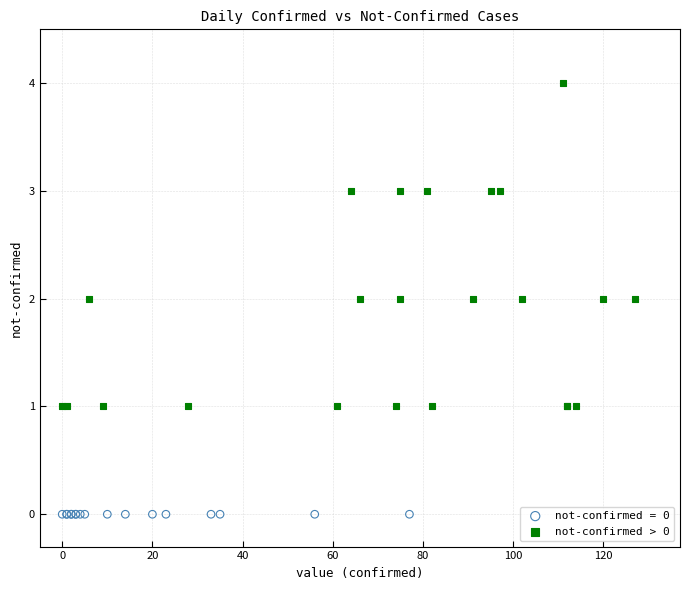

Which series reaches the maximum Y coordinate?

not-confirmed > 0